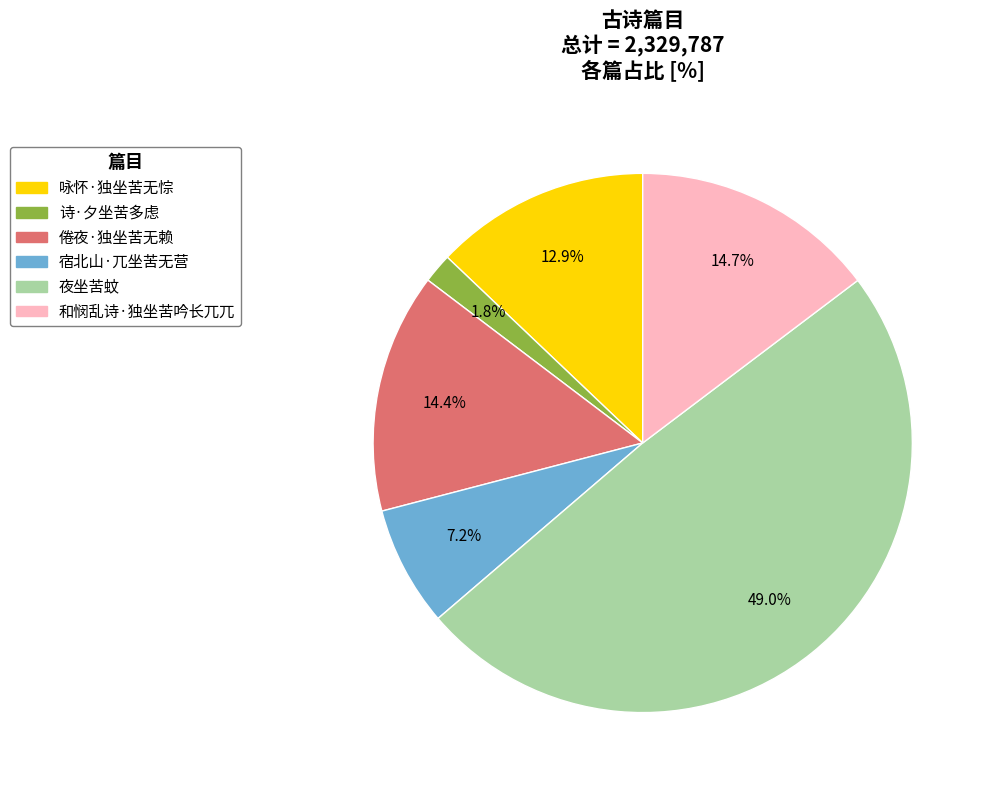

The 和悯乱诗·独坐苦吟长兀兀 slice represents 15% of the pie. True or false?

True